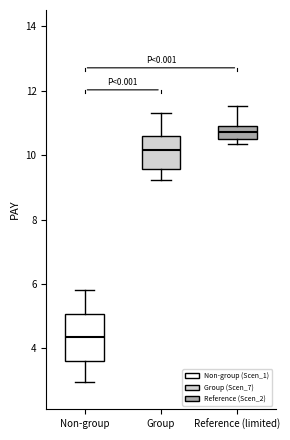

Where is the lower edge of the box for Non-group on the y-axis? The values are not printed on the chart, so give them approximately, as read against the axis.

3.6